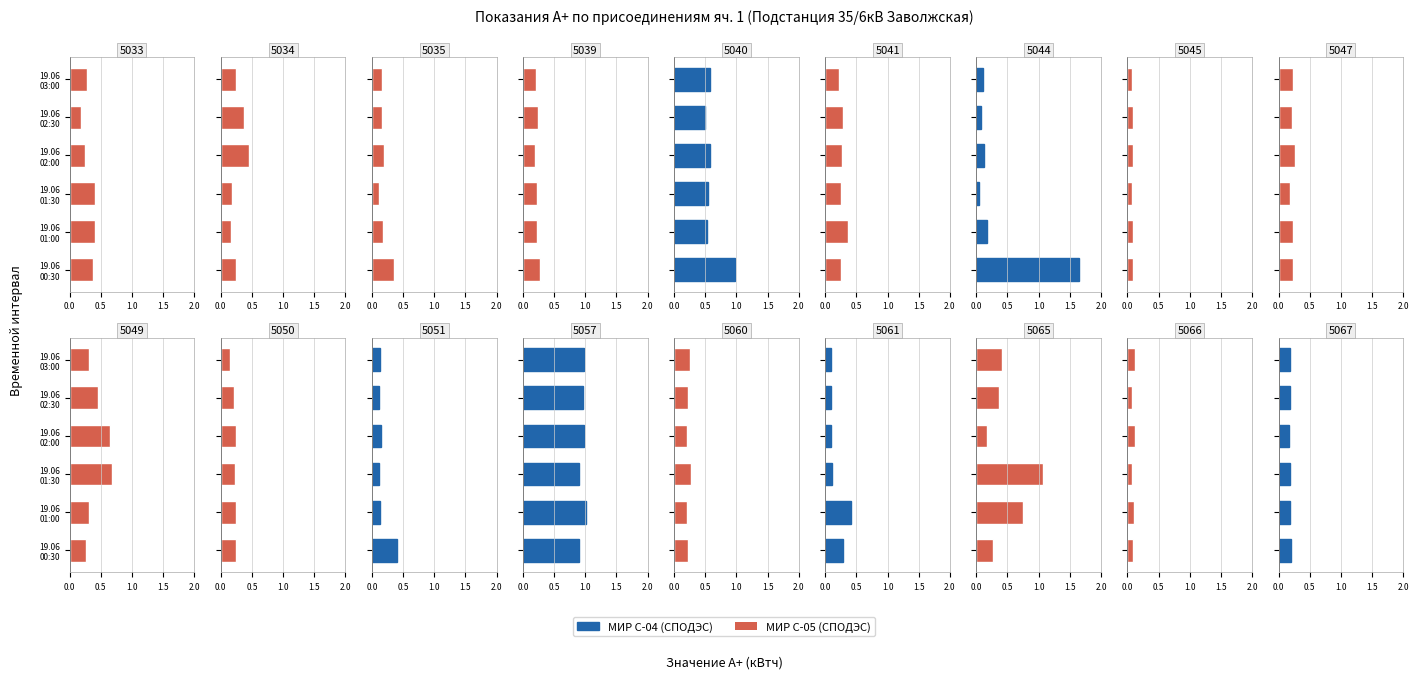

What is the approximate value of МИР С-05 (СПОДЭС) at 19.06 00:30?

0.1